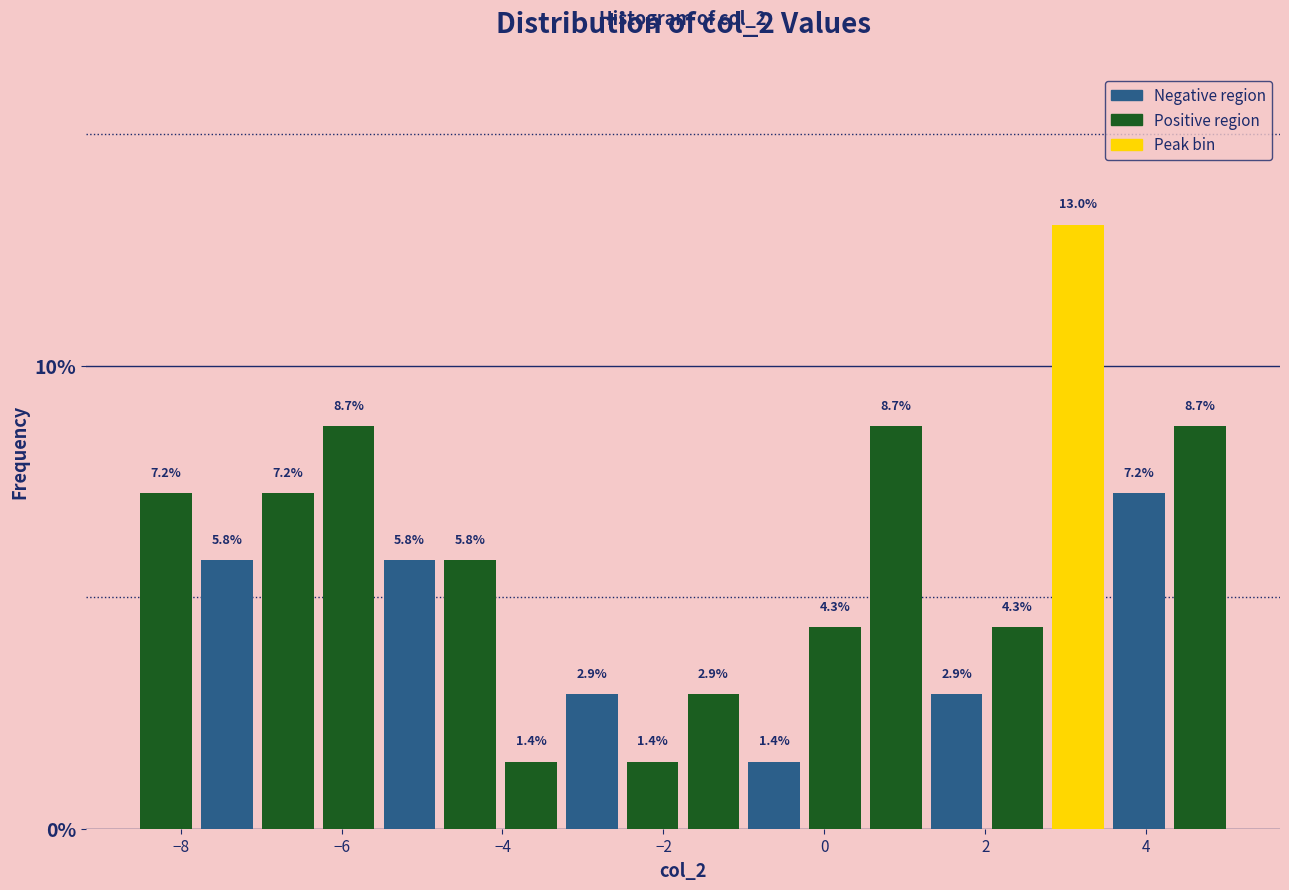

Around what value on the x-axis is the tallest bar? Give the approximate position of its centre, as read against the axis.

3.2